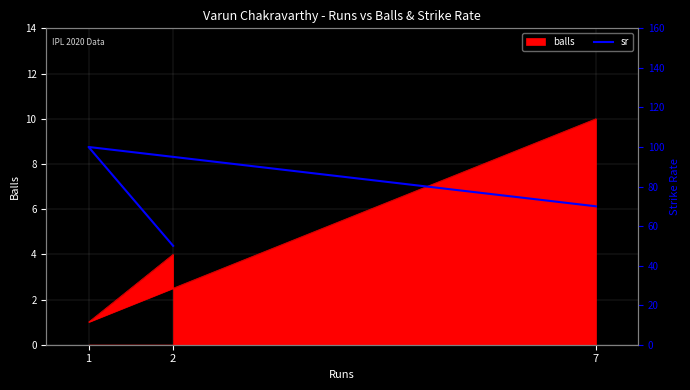

How many data points are above 70?

1